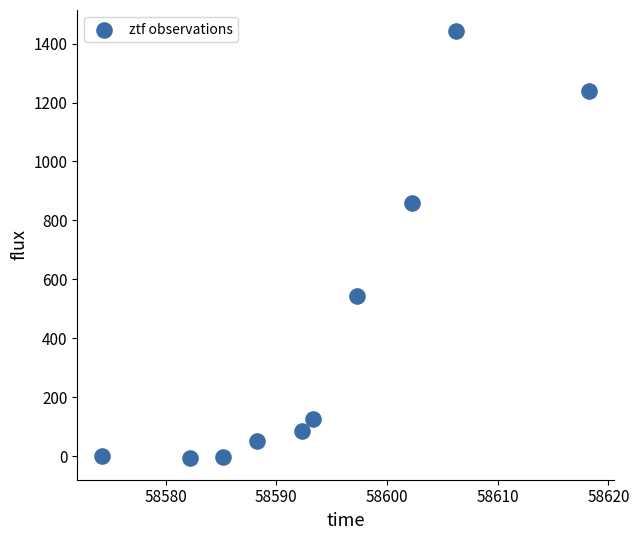

What Y value in the scatter plot is closest to 717?

860.2